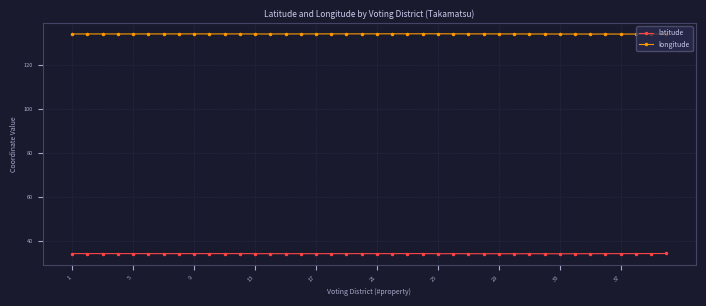

Which series has the largest total across all categories?

longitude